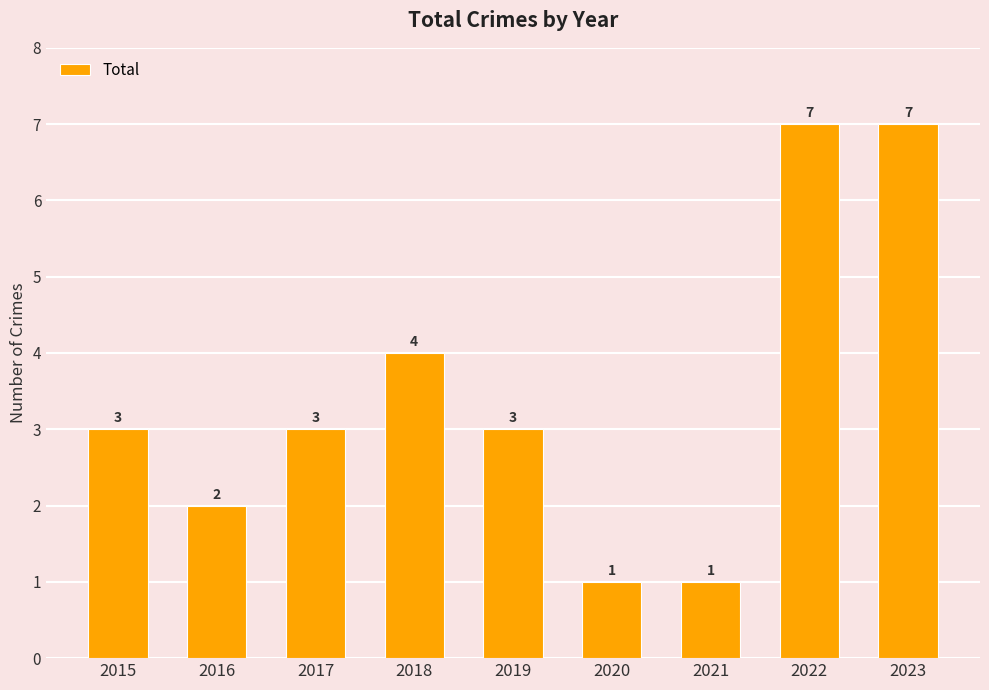

The value at 2018 is 4. True or false?

True